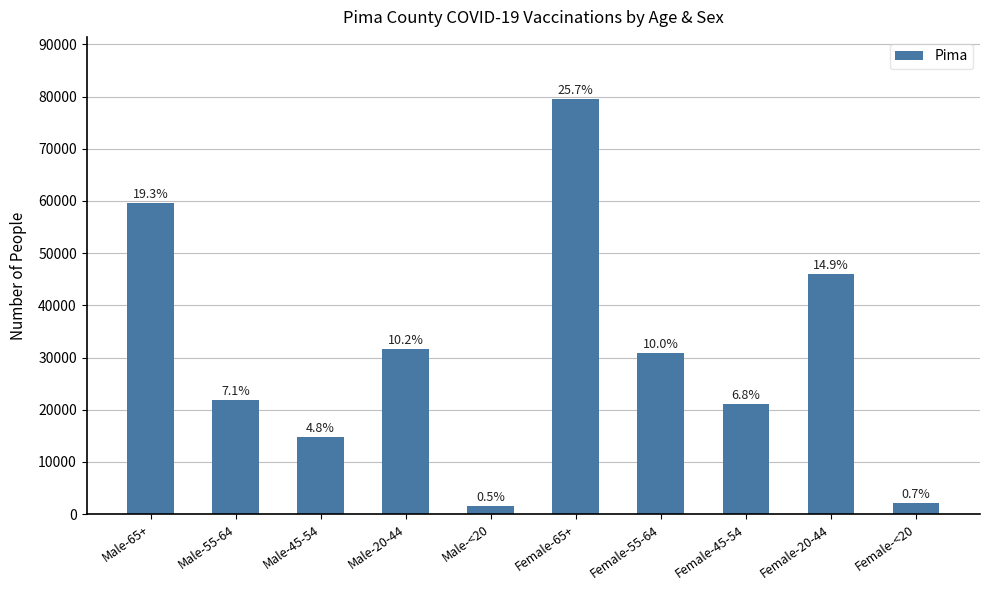

What is the change in value from Male-65+ to Female-<20?

-57406